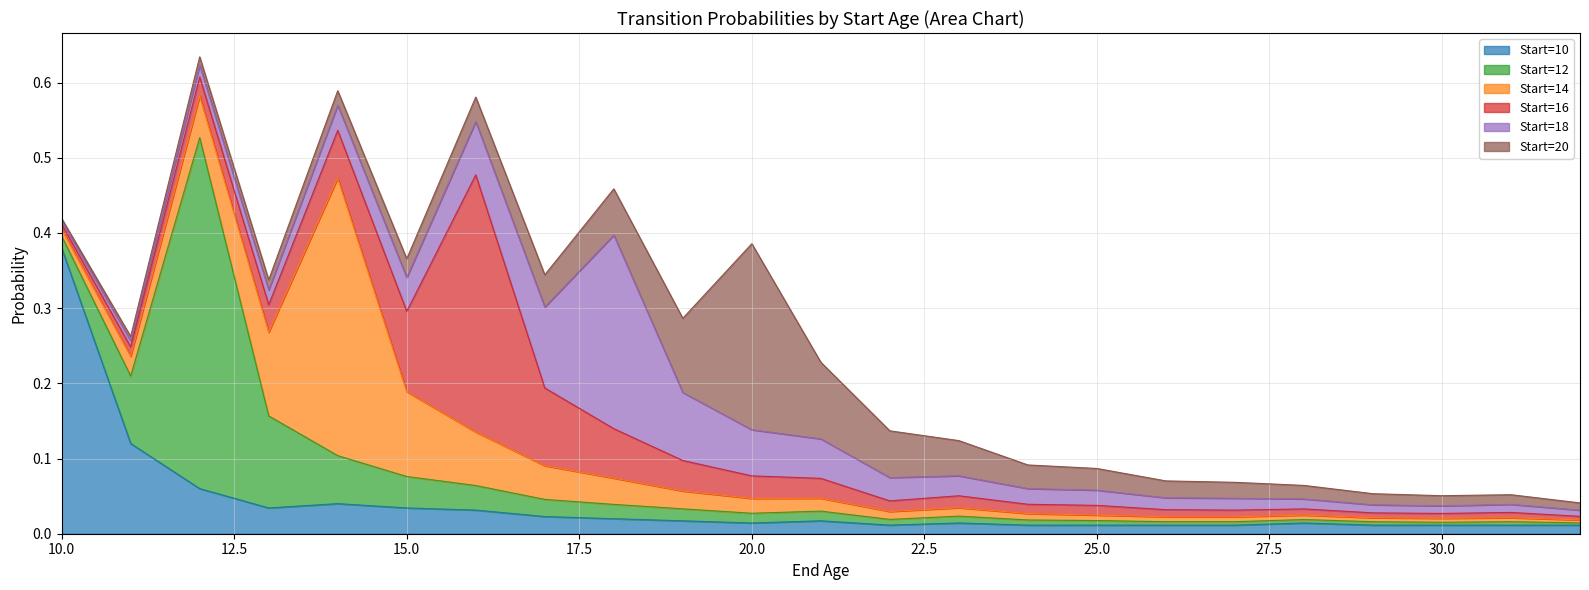

Rank the series by their maximum value, from lowest to highest.

Start=20, Start=18, Start=16, Start=14, Start=10, Start=12